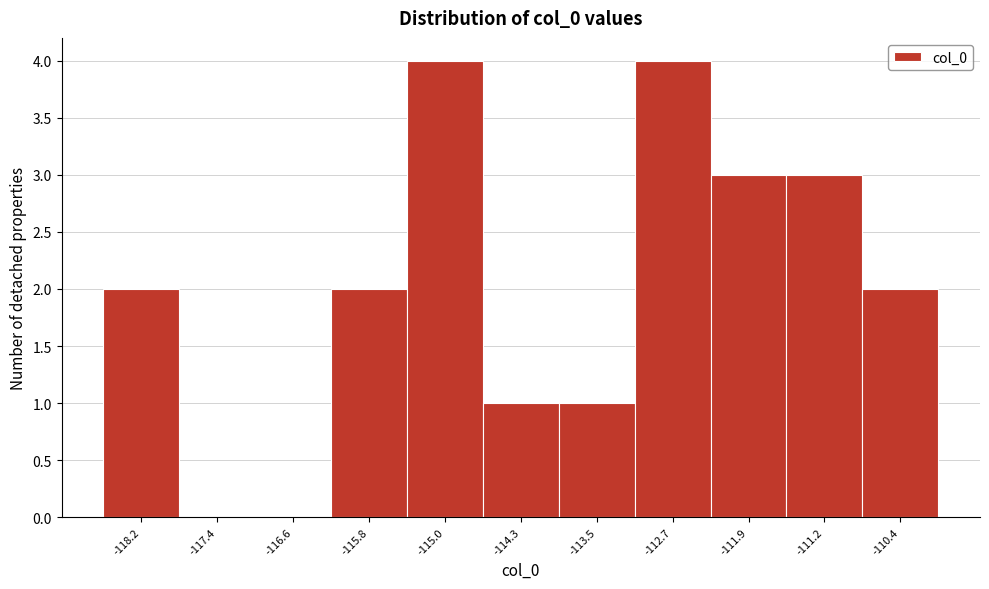

Reading right to left, transcribe all the data shown in this chart.

-110.4=2	-111.2=3	-111.9=3	-112.7=4	-113.5=1	-114.3=1	-115.0=4	-115.8=2	-116.6=0	-117.4=0	-118.2=2